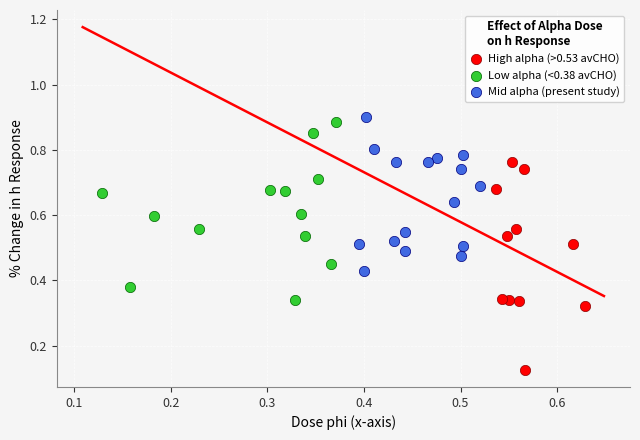

Which series contains the lowest Y value?

High alpha (>0.53 avCHO)